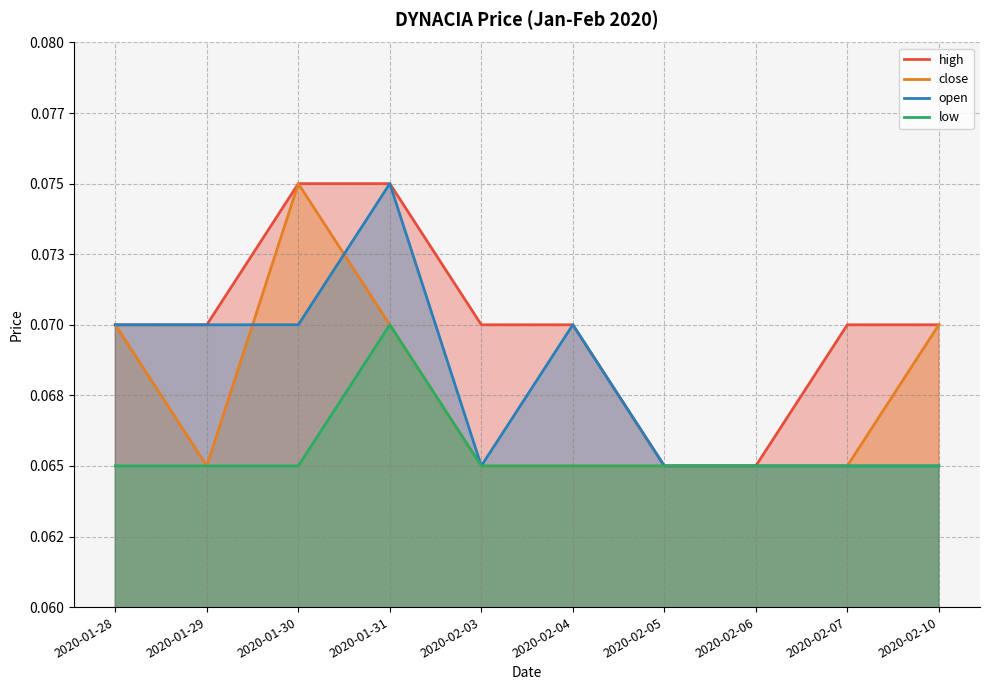

At which label is open closest to 0?

2020-02-03